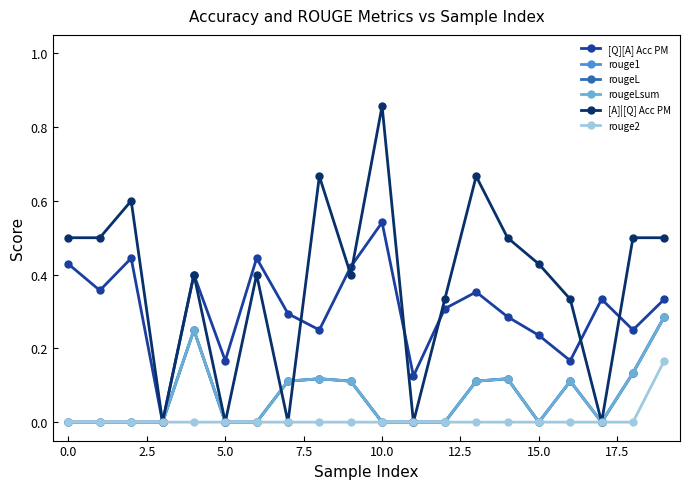

Where is the first local minimum for rougeLsum?

15